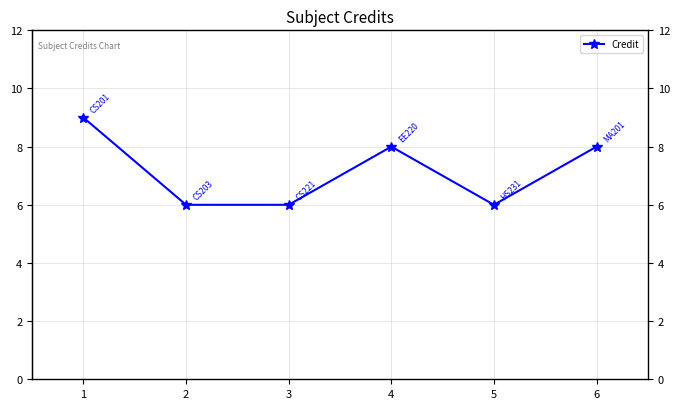

Is it true that the value at 6 is 8?

True